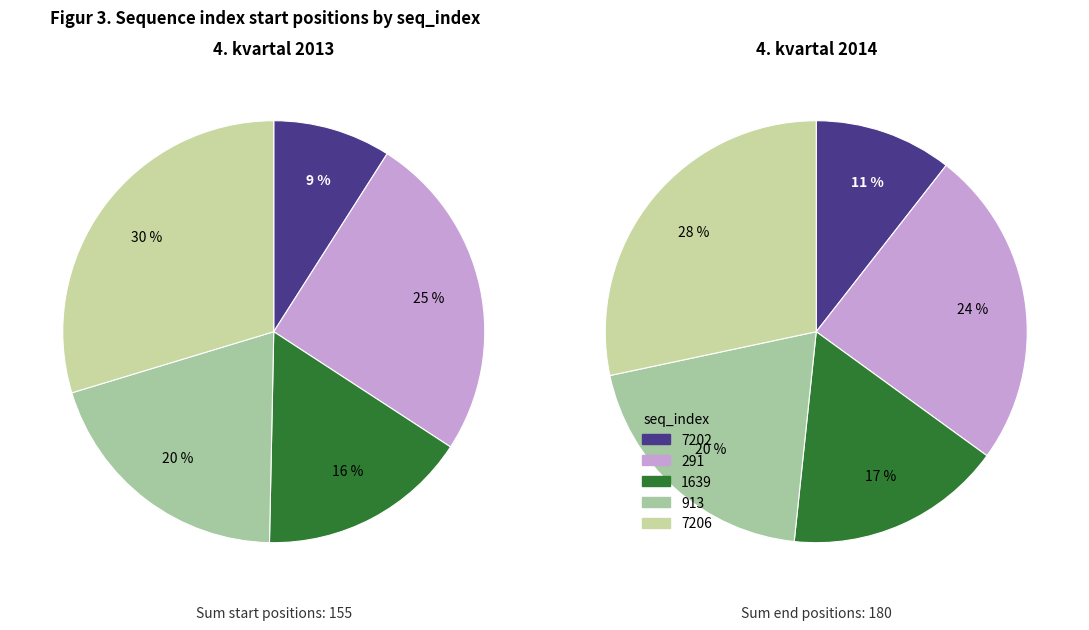

To the nearest percent, what is the difference between the largest and smallest slice percentages?

21%